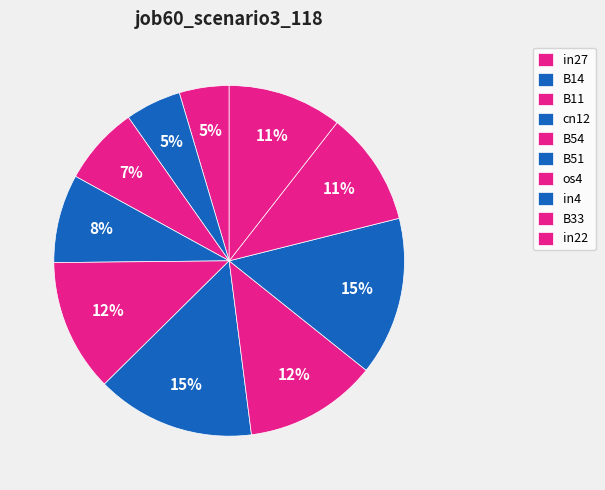

How many slices are in this pie chart?

10